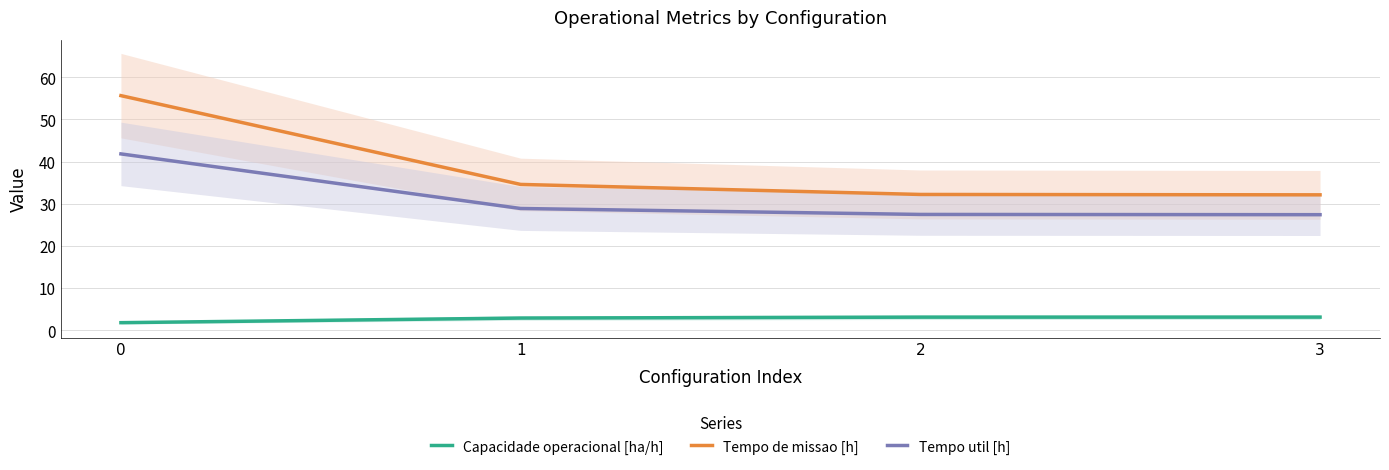

Between 1 and 2, which is larger?

2